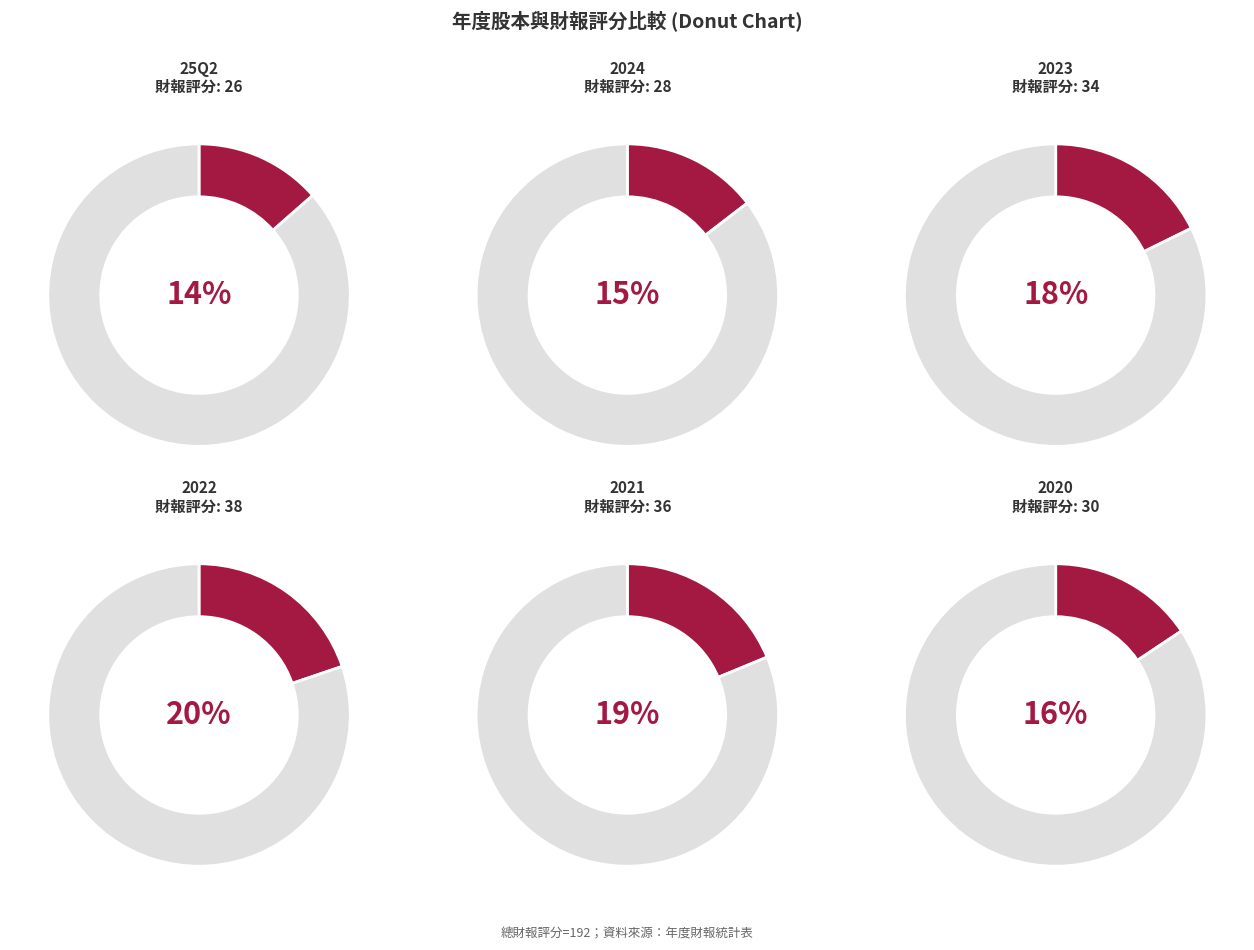

Is there any slice that represents more than half of the pie?

Yes